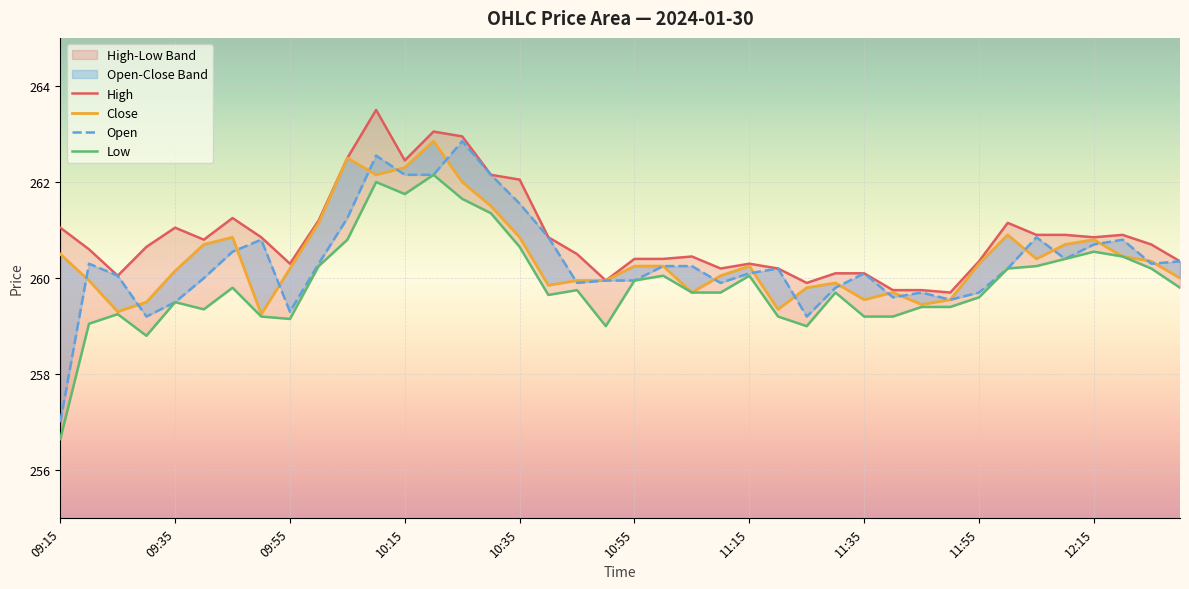

What is the minimum value shown in the chart?

256.6